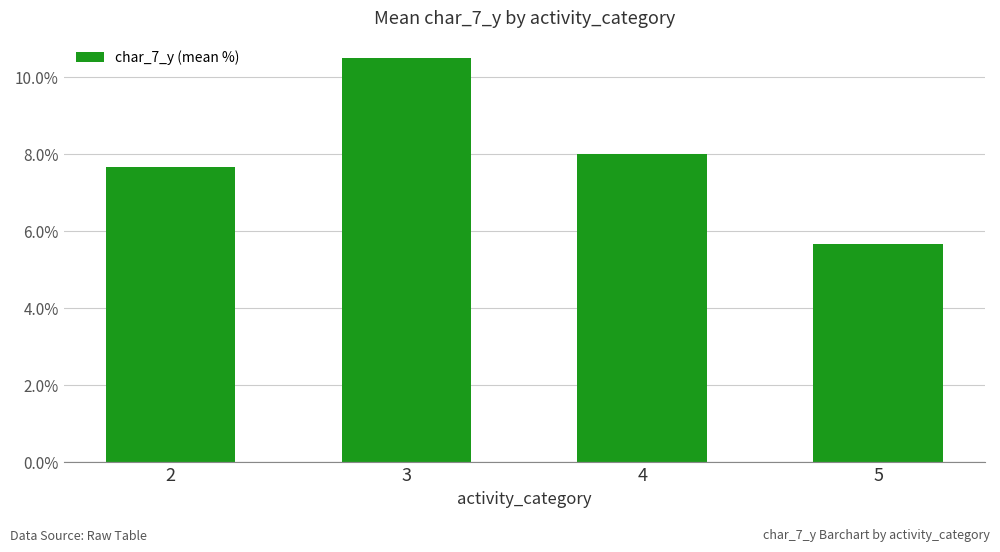

How many bars are there in total?

4